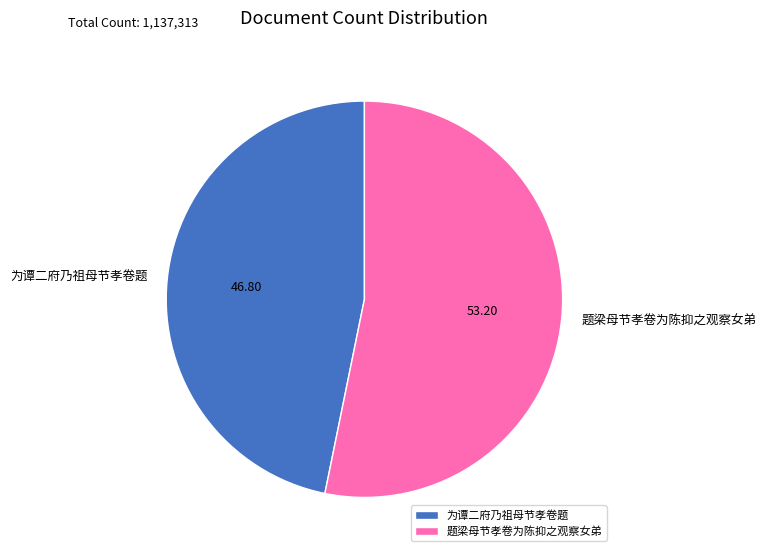

Rank the categories by value from lowest to highest.

为谭二府乃祖母节孝卷题, 题梁母节孝卷为陈抑之观察女弟